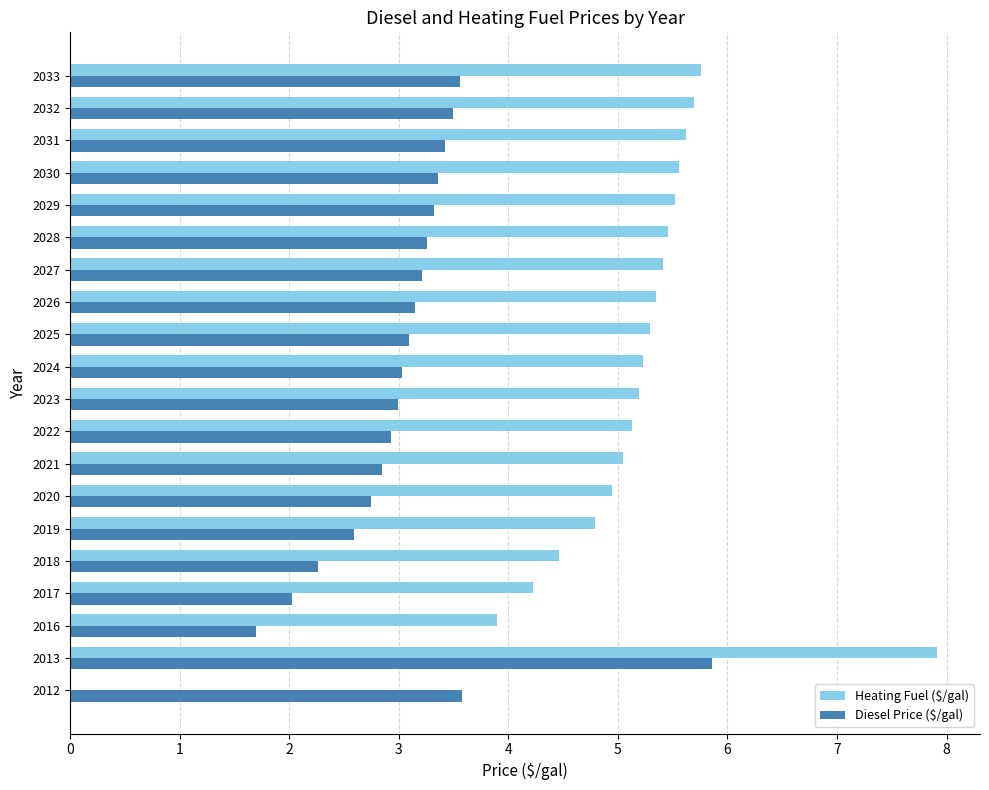

Between 2013 and 2031, which series saw the biggest shift?

Diesel Price ($/gal)